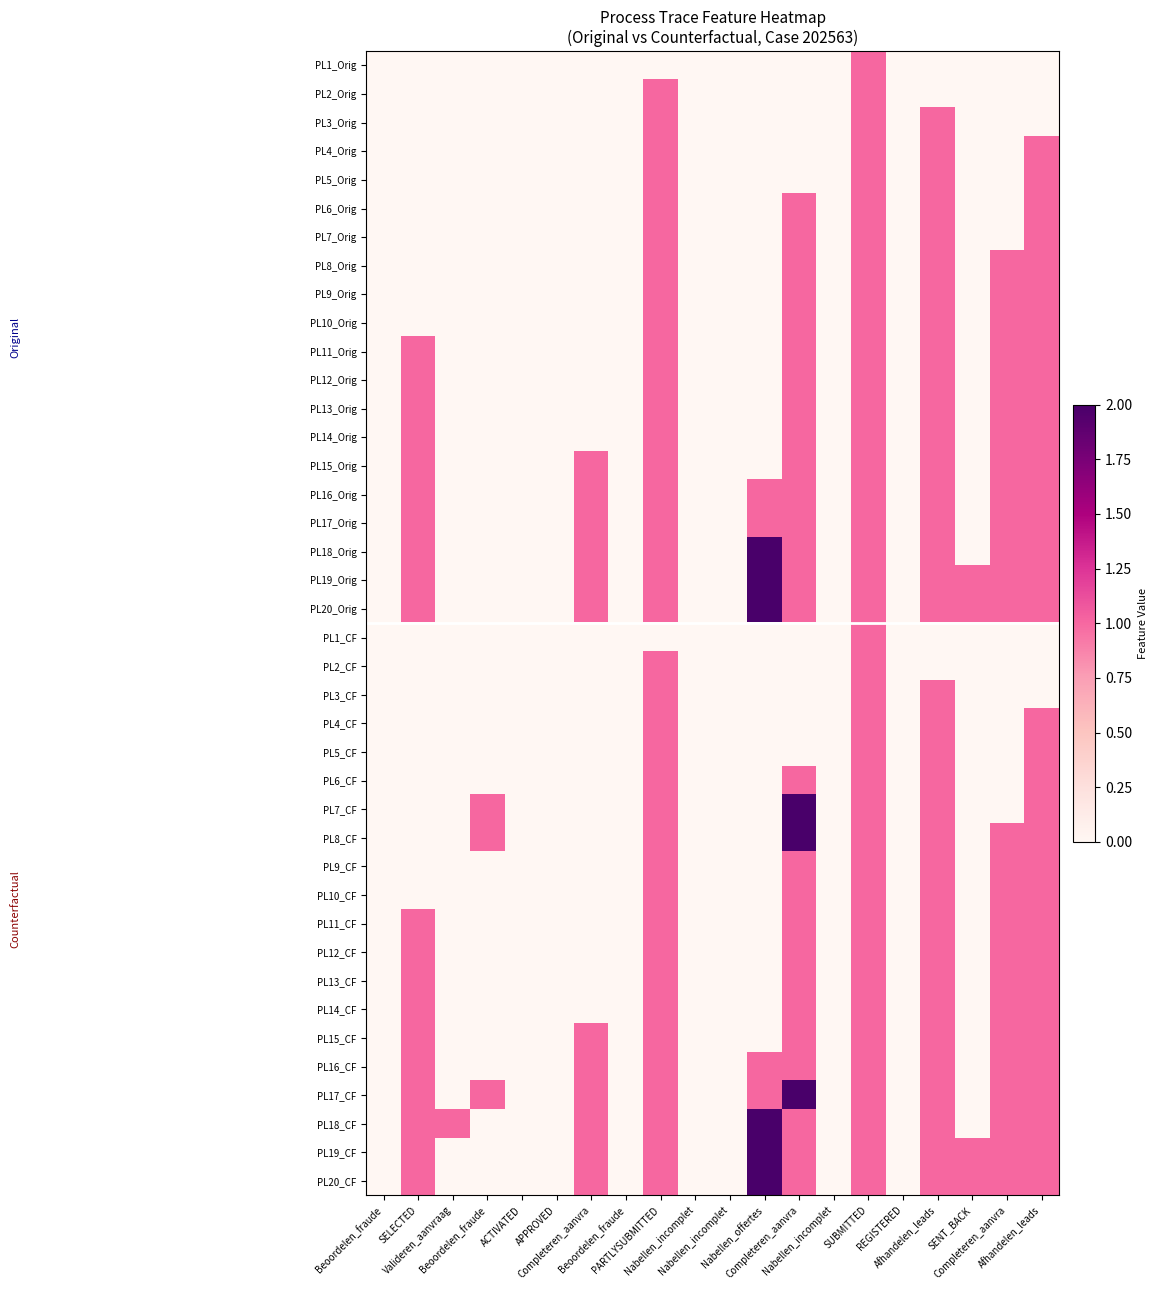

Reading left to right, transcribe all the data shown in this chart.

PL1_Orig: Beoordelen_fraude=0	SELECTED=0	Valideren_aanvraag=0	Beoordelen_fraude=0	ACTIVATED=0	APPROVED=0	Completeren_aanvra=0	Beoordelen_fraude=0	PARTLYSUBMITTED=0	Nabellen_incomplet=0	Nabellen_incomplet=0	Nabellen_offertes=0	Completeren_aanvra=0	Nabellen_incomplet=0	SUBMITTED=1	REGISTERED=0	Afhandelen_leads=0	SENT_BACK=0	Completeren_aanvra=0	Afhandelen_leads=0
PL2_Orig: Beoordelen_fraude=0	SELECTED=0	Valideren_aanvraag=0	Beoordelen_fraude=0	ACTIVATED=0	APPROVED=0	Completeren_aanvra=0	Beoordelen_fraude=0	PARTLYSUBMITTED=1	Nabellen_incomplet=0	Nabellen_incomplet=0	Nabellen_offertes=0	Completeren_aanvra=0	Nabellen_incomplet=0	SUBMITTED=1	REGISTERED=0	Afhandelen_leads=0	SENT_BACK=0	Completeren_aanvra=0	Afhandelen_leads=0
PL3_Orig: Beoordelen_fraude=0	SELECTED=0	Valideren_aanvraag=0	Beoordelen_fraude=0	ACTIVATED=0	APPROVED=0	Completeren_aanvra=0	Beoordelen_fraude=0	PARTLYSUBMITTED=1	Nabellen_incomplet=0	Nabellen_incomplet=0	Nabellen_offertes=0	Completeren_aanvra=0	Nabellen_incomplet=0	SUBMITTED=1	REGISTERED=0	Afhandelen_leads=1	SENT_BACK=0	Completeren_aanvra=0	Afhandelen_leads=0
PL4_Orig: Beoordelen_fraude=0	SELECTED=0	Valideren_aanvraag=0	Beoordelen_fraude=0	ACTIVATED=0	APPROVED=0	Completeren_aanvra=0	Beoordelen_fraude=0	PARTLYSUBMITTED=1	Nabellen_incomplet=0	Nabellen_incomplet=0	Nabellen_offertes=0	Completeren_aanvra=0	Nabellen_incomplet=0	SUBMITTED=1	REGISTERED=0	Afhandelen_leads=1	SENT_BACK=0	Completeren_aanvra=0	Afhandelen_leads=1
PL5_Orig: Beoordelen_fraude=0	SELECTED=0	Valideren_aanvraag=0	Beoordelen_fraude=0	ACTIVATED=0	APPROVED=0	Completeren_aanvra=0	Beoordelen_fraude=0	PARTLYSUBMITTED=1	Nabellen_incomplet=0	Nabellen_incomplet=0	Nabellen_offertes=0	Completeren_aanvra=0	Nabellen_incomplet=0	SUBMITTED=1	REGISTERED=0	Afhandelen_leads=1	SENT_BACK=0	Completeren_aanvra=0	Afhandelen_leads=1
PL6_Orig: Beoordelen_fraude=0	SELECTED=0	Valideren_aanvraag=0	Beoordelen_fraude=0	ACTIVATED=0	APPROVED=0	Completeren_aanvra=0	Beoordelen_fraude=0	PARTLYSUBMITTED=1	Nabellen_incomplet=0	Nabellen_incomplet=0	Nabellen_offertes=0	Completeren_aanvra=1	Nabellen_incomplet=0	SUBMITTED=1	REGISTERED=0	Afhandelen_leads=1	SENT_BACK=0	Completeren_aanvra=0	Afhandelen_leads=1
PL7_Orig: Beoordelen_fraude=0	SELECTED=0	Valideren_aanvraag=0	Beoordelen_fraude=0	ACTIVATED=0	APPROVED=0	Completeren_aanvra=0	Beoordelen_fraude=0	PARTLYSUBMITTED=1	Nabellen_incomplet=0	Nabellen_incomplet=0	Nabellen_offertes=0	Completeren_aanvra=1	Nabellen_incomplet=0	SUBMITTED=1	REGISTERED=0	Afhandelen_leads=1	SENT_BACK=0	Completeren_aanvra=0	Afhandelen_leads=1
PL8_Orig: Beoordelen_fraude=0	SELECTED=0	Valideren_aanvraag=0	Beoordelen_fraude=0	ACTIVATED=0	APPROVED=0	Completeren_aanvra=0	Beoordelen_fraude=0	PARTLYSUBMITTED=1	Nabellen_incomplet=0	Nabellen_incomplet=0	Nabellen_offertes=0	Completeren_aanvra=1	Nabellen_incomplet=0	SUBMITTED=1	REGISTERED=0	Afhandelen_leads=1	SENT_BACK=0	Completeren_aanvra=1	Afhandelen_leads=1
PL9_Orig: Beoordelen_fraude=0	SELECTED=0	Valideren_aanvraag=0	Beoordelen_fraude=0	ACTIVATED=0	APPROVED=0	Completeren_aanvra=0	Beoordelen_fraude=0	PARTLYSUBMITTED=1	Nabellen_incomplet=0	Nabellen_incomplet=0	Nabellen_offertes=0	Completeren_aanvra=1	Nabellen_incomplet=0	SUBMITTED=1	REGISTERED=0	Afhandelen_leads=1	SENT_BACK=0	Completeren_aanvra=1	Afhandelen_leads=1
PL10_Orig: Beoordelen_fraude=0	SELECTED=0	Valideren_aanvraag=0	Beoordelen_fraude=0	ACTIVATED=0	APPROVED=0	Completeren_aanvra=0	Beoordelen_fraude=0	PARTLYSUBMITTED=1	Nabellen_incomplet=0	Nabellen_incomplet=0	Nabellen_offertes=0	Completeren_aanvra=1	Nabellen_incomplet=0	SUBMITTED=1	REGISTERED=0	Afhandelen_leads=1	SENT_BACK=0	Completeren_aanvra=1	Afhandelen_leads=1
PL11_Orig: Beoordelen_fraude=0	SELECTED=1	Valideren_aanvraag=0	Beoordelen_fraude=0	ACTIVATED=0	APPROVED=0	Completeren_aanvra=0	Beoordelen_fraude=0	PARTLYSUBMITTED=1	Nabellen_incomplet=0	Nabellen_incomplet=0	Nabellen_offertes=0	Completeren_aanvra=1	Nabellen_incomplet=0	SUBMITTED=1	REGISTERED=0	Afhandelen_leads=1	SENT_BACK=0	Completeren_aanvra=1	Afhandelen_leads=1
PL12_Orig: Beoordelen_fraude=0	SELECTED=1	Valideren_aanvraag=0	Beoordelen_fraude=0	ACTIVATED=0	APPROVED=0	Completeren_aanvra=0	Beoordelen_fraude=0	PARTLYSUBMITTED=1	Nabellen_incomplet=0	Nabellen_incomplet=0	Nabellen_offertes=0	Completeren_aanvra=1	Nabellen_incomplet=0	SUBMITTED=1	REGISTERED=0	Afhandelen_leads=1	SENT_BACK=0	Completeren_aanvra=1	Afhandelen_leads=1
PL13_Orig: Beoordelen_fraude=0	SELECTED=1	Valideren_aanvraag=0	Beoordelen_fraude=0	ACTIVATED=0	APPROVED=0	Completeren_aanvra=0	Beoordelen_fraude=0	PARTLYSUBMITTED=1	Nabellen_incomplet=0	Nabellen_incomplet=0	Nabellen_offertes=0	Completeren_aanvra=1	Nabellen_incomplet=0	SUBMITTED=1	REGISTERED=0	Afhandelen_leads=1	SENT_BACK=0	Completeren_aanvra=1	Afhandelen_leads=1
PL14_Orig: Beoordelen_fraude=0	SELECTED=1	Valideren_aanvraag=0	Beoordelen_fraude=0	ACTIVATED=0	APPROVED=0	Completeren_aanvra=0	Beoordelen_fraude=0	PARTLYSUBMITTED=1	Nabellen_incomplet=0	Nabellen_incomplet=0	Nabellen_offertes=0	Completeren_aanvra=1	Nabellen_incomplet=0	SUBMITTED=1	REGISTERED=0	Afhandelen_leads=1	SENT_BACK=0	Completeren_aanvra=1	Afhandelen_leads=1
PL15_Orig: Beoordelen_fraude=0	SELECTED=1	Valideren_aanvraag=0	Beoordelen_fraude=0	ACTIVATED=0	APPROVED=0	Completeren_aanvra=1	Beoordelen_fraude=0	PARTLYSUBMITTED=1	Nabellen_incomplet=0	Nabellen_incomplet=0	Nabellen_offertes=0	Completeren_aanvra=1	Nabellen_incomplet=0	SUBMITTED=1	REGISTERED=0	Afhandelen_leads=1	SENT_BACK=0	Completeren_aanvra=1	Afhandelen_leads=1
PL16_Orig: Beoordelen_fraude=0	SELECTED=1	Valideren_aanvraag=0	Beoordelen_fraude=0	ACTIVATED=0	APPROVED=0	Completeren_aanvra=1	Beoordelen_fraude=0	PARTLYSUBMITTED=1	Nabellen_incomplet=0	Nabellen_incomplet=0	Nabellen_offertes=1	Completeren_aanvra=1	Nabellen_incomplet=0	SUBMITTED=1	REGISTERED=0	Afhandelen_leads=1	SENT_BACK=0	Completeren_aanvra=1	Afhandelen_leads=1
PL17_Orig: Beoordelen_fraude=0	SELECTED=1	Valideren_aanvraag=0	Beoordelen_fraude=0	ACTIVATED=0	APPROVED=0	Completeren_aanvra=1	Beoordelen_fraude=0	PARTLYSUBMITTED=1	Nabellen_incomplet=0	Nabellen_incomplet=0	Nabellen_offertes=1	Completeren_aanvra=1	Nabellen_incomplet=0	SUBMITTED=1	REGISTERED=0	Afhandelen_leads=1	SENT_BACK=0	Completeren_aanvra=1	Afhandelen_leads=1
PL18_Orig: Beoordelen_fraude=0	SELECTED=1	Valideren_aanvraag=0	Beoordelen_fraude=0	ACTIVATED=0	APPROVED=0	Completeren_aanvra=1	Beoordelen_fraude=0	PARTLYSUBMITTED=1	Nabellen_incomplet=0	Nabellen_incomplet=0	Nabellen_offertes=2	Completeren_aanvra=1	Nabellen_incomplet=0	SUBMITTED=1	REGISTERED=0	Afhandelen_leads=1	SENT_BACK=0	Completeren_aanvra=1	Afhandelen_leads=1
PL19_Orig: Beoordelen_fraude=0	SELECTED=1	Valideren_aanvraag=0	Beoordelen_fraude=0	ACTIVATED=0	APPROVED=0	Completeren_aanvra=1	Beoordelen_fraude=0	PARTLYSUBMITTED=1	Nabellen_incomplet=0	Nabellen_incomplet=0	Nabellen_offertes=2	Completeren_aanvra=1	Nabellen_incomplet=0	SUBMITTED=1	REGISTERED=0	Afhandelen_leads=1	SENT_BACK=1	Completeren_aanvra=1	Afhandelen_leads=1
PL20_Orig: Beoordelen_fraude=0	SELECTED=1	Valideren_aanvraag=0	Beoordelen_fraude=0	ACTIVATED=0	APPROVED=0	Completeren_aanvra=1	Beoordelen_fraude=0	PARTLYSUBMITTED=1	Nabellen_incomplet=0	Nabellen_incomplet=0	Nabellen_offertes=2	Completeren_aanvra=1	Nabellen_incomplet=0	SUBMITTED=1	REGISTERED=0	Afhandelen_leads=1	SENT_BACK=1	Completeren_aanvra=1	Afhandelen_leads=1
PL1_CF: Beoordelen_fraude=0	SELECTED=0	Valideren_aanvraag=0	Beoordelen_fraude=0	ACTIVATED=0	APPROVED=0	Completeren_aanvra=0	Beoordelen_fraude=0	PARTLYSUBMITTED=0	Nabellen_incomplet=0	Nabellen_incomplet=0	Nabellen_offertes=0	Completeren_aanvra=0	Nabellen_incomplet=0	SUBMITTED=1	REGISTERED=0	Afhandelen_leads=0	SENT_BACK=0	Completeren_aanvra=0	Afhandelen_leads=0
PL2_CF: Beoordelen_fraude=0	SELECTED=0	Valideren_aanvraag=0	Beoordelen_fraude=0	ACTIVATED=0	APPROVED=0	Completeren_aanvra=0	Beoordelen_fraude=0	PARTLYSUBMITTED=1	Nabellen_incomplet=0	Nabellen_incomplet=0	Nabellen_offertes=0	Completeren_aanvra=0	Nabellen_incomplet=0	SUBMITTED=1	REGISTERED=0	Afhandelen_leads=0	SENT_BACK=0	Completeren_aanvra=0	Afhandelen_leads=0
PL3_CF: Beoordelen_fraude=0	SELECTED=0	Valideren_aanvraag=0	Beoordelen_fraude=0	ACTIVATED=0	APPROVED=0	Completeren_aanvra=0	Beoordelen_fraude=0	PARTLYSUBMITTED=1	Nabellen_incomplet=0	Nabellen_incomplet=0	Nabellen_offertes=0	Completeren_aanvra=0	Nabellen_incomplet=0	SUBMITTED=1	REGISTERED=0	Afhandelen_leads=1	SENT_BACK=0	Completeren_aanvra=0	Afhandelen_leads=0
PL4_CF: Beoordelen_fraude=0	SELECTED=0	Valideren_aanvraag=0	Beoordelen_fraude=0	ACTIVATED=0	APPROVED=0	Completeren_aanvra=0	Beoordelen_fraude=0	PARTLYSUBMITTED=1	Nabellen_incomplet=0	Nabellen_incomplet=0	Nabellen_offertes=0	Completeren_aanvra=0	Nabellen_incomplet=0	SUBMITTED=1	REGISTERED=0	Afhandelen_leads=1	SENT_BACK=0	Completeren_aanvra=0	Afhandelen_leads=1
PL5_CF: Beoordelen_fraude=0	SELECTED=0	Valideren_aanvraag=0	Beoordelen_fraude=0	ACTIVATED=0	APPROVED=0	Completeren_aanvra=0	Beoordelen_fraude=0	PARTLYSUBMITTED=1	Nabellen_incomplet=0	Nabellen_incomplet=0	Nabellen_offertes=0	Completeren_aanvra=0	Nabellen_incomplet=0	SUBMITTED=1	REGISTERED=0	Afhandelen_leads=1	SENT_BACK=0	Completeren_aanvra=0	Afhandelen_leads=1
PL6_CF: Beoordelen_fraude=0	SELECTED=0	Valideren_aanvraag=0	Beoordelen_fraude=0	ACTIVATED=0	APPROVED=0	Completeren_aanvra=0	Beoordelen_fraude=0	PARTLYSUBMITTED=1	Nabellen_incomplet=0	Nabellen_incomplet=0	Nabellen_offertes=0	Completeren_aanvra=1	Nabellen_incomplet=0	SUBMITTED=1	REGISTERED=0	Afhandelen_leads=1	SENT_BACK=0	Completeren_aanvra=0	Afhandelen_leads=1
PL7_CF: Beoordelen_fraude=0	SELECTED=0	Valideren_aanvraag=0	Beoordelen_fraude=1	ACTIVATED=0	APPROVED=0	Completeren_aanvra=0	Beoordelen_fraude=0	PARTLYSUBMITTED=1	Nabellen_incomplet=0	Nabellen_incomplet=0	Nabellen_offertes=0	Completeren_aanvra=2	Nabellen_incomplet=0	SUBMITTED=1	REGISTERED=0	Afhandelen_leads=1	SENT_BACK=0	Completeren_aanvra=0	Afhandelen_leads=1
PL8_CF: Beoordelen_fraude=0	SELECTED=0	Valideren_aanvraag=0	Beoordelen_fraude=1	ACTIVATED=0	APPROVED=0	Completeren_aanvra=0	Beoordelen_fraude=0	PARTLYSUBMITTED=1	Nabellen_incomplet=0	Nabellen_incomplet=0	Nabellen_offertes=0	Completeren_aanvra=2	Nabellen_incomplet=0	SUBMITTED=1	REGISTERED=0	Afhandelen_leads=1	SENT_BACK=0	Completeren_aanvra=1	Afhandelen_leads=1
PL9_CF: Beoordelen_fraude=0	SELECTED=0	Valideren_aanvraag=0	Beoordelen_fraude=0	ACTIVATED=0	APPROVED=0	Completeren_aanvra=0	Beoordelen_fraude=0	PARTLYSUBMITTED=1	Nabellen_incomplet=0	Nabellen_incomplet=0	Nabellen_offertes=0	Completeren_aanvra=1	Nabellen_incomplet=0	SUBMITTED=1	REGISTERED=0	Afhandelen_leads=1	SENT_BACK=0	Completeren_aanvra=1	Afhandelen_leads=1
PL10_CF: Beoordelen_fraude=0	SELECTED=0	Valideren_aanvraag=0	Beoordelen_fraude=0	ACTIVATED=0	APPROVED=0	Completeren_aanvra=0	Beoordelen_fraude=0	PARTLYSUBMITTED=1	Nabellen_incomplet=0	Nabellen_incomplet=0	Nabellen_offertes=0	Completeren_aanvra=1	Nabellen_incomplet=0	SUBMITTED=1	REGISTERED=0	Afhandelen_leads=1	SENT_BACK=0	Completeren_aanvra=1	Afhandelen_leads=1
PL11_CF: Beoordelen_fraude=0	SELECTED=1	Valideren_aanvraag=0	Beoordelen_fraude=0	ACTIVATED=0	APPROVED=0	Completeren_aanvra=0	Beoordelen_fraude=0	PARTLYSUBMITTED=1	Nabellen_incomplet=0	Nabellen_incomplet=0	Nabellen_offertes=0	Completeren_aanvra=1	Nabellen_incomplet=0	SUBMITTED=1	REGISTERED=0	Afhandelen_leads=1	SENT_BACK=0	Completeren_aanvra=1	Afhandelen_leads=1
PL12_CF: Beoordelen_fraude=0	SELECTED=1	Valideren_aanvraag=0	Beoordelen_fraude=0	ACTIVATED=0	APPROVED=0	Completeren_aanvra=0	Beoordelen_fraude=0	PARTLYSUBMITTED=1	Nabellen_incomplet=0	Nabellen_incomplet=0	Nabellen_offertes=0	Completeren_aanvra=1	Nabellen_incomplet=0	SUBMITTED=1	REGISTERED=0	Afhandelen_leads=1	SENT_BACK=0	Completeren_aanvra=1	Afhandelen_leads=1
PL13_CF: Beoordelen_fraude=0	SELECTED=1	Valideren_aanvraag=0	Beoordelen_fraude=0	ACTIVATED=0	APPROVED=0	Completeren_aanvra=0	Beoordelen_fraude=0	PARTLYSUBMITTED=1	Nabellen_incomplet=0	Nabellen_incomplet=0	Nabellen_offertes=0	Completeren_aanvra=1	Nabellen_incomplet=0	SUBMITTED=1	REGISTERED=0	Afhandelen_leads=1	SENT_BACK=0	Completeren_aanvra=1	Afhandelen_leads=1
PL14_CF: Beoordelen_fraude=0	SELECTED=1	Valideren_aanvraag=0	Beoordelen_fraude=0	ACTIVATED=0	APPROVED=0	Completeren_aanvra=0	Beoordelen_fraude=0	PARTLYSUBMITTED=1	Nabellen_incomplet=0	Nabellen_incomplet=0	Nabellen_offertes=0	Completeren_aanvra=1	Nabellen_incomplet=0	SUBMITTED=1	REGISTERED=0	Afhandelen_leads=1	SENT_BACK=0	Completeren_aanvra=1	Afhandelen_leads=1
PL15_CF: Beoordelen_fraude=0	SELECTED=1	Valideren_aanvraag=0	Beoordelen_fraude=0	ACTIVATED=0	APPROVED=0	Completeren_aanvra=1	Beoordelen_fraude=0	PARTLYSUBMITTED=1	Nabellen_incomplet=0	Nabellen_incomplet=0	Nabellen_offertes=0	Completeren_aanvra=1	Nabellen_incomplet=0	SUBMITTED=1	REGISTERED=0	Afhandelen_leads=1	SENT_BACK=0	Completeren_aanvra=1	Afhandelen_leads=1
PL16_CF: Beoordelen_fraude=0	SELECTED=1	Valideren_aanvraag=0	Beoordelen_fraude=0	ACTIVATED=0	APPROVED=0	Completeren_aanvra=1	Beoordelen_fraude=0	PARTLYSUBMITTED=1	Nabellen_incomplet=0	Nabellen_incomplet=0	Nabellen_offertes=1	Completeren_aanvra=1	Nabellen_incomplet=0	SUBMITTED=1	REGISTERED=0	Afhandelen_leads=1	SENT_BACK=0	Completeren_aanvra=1	Afhandelen_leads=1
PL17_CF: Beoordelen_fraude=0	SELECTED=1	Valideren_aanvraag=0	Beoordelen_fraude=1	ACTIVATED=0	APPROVED=0	Completeren_aanvra=1	Beoordelen_fraude=0	PARTLYSUBMITTED=1	Nabellen_incomplet=0	Nabellen_incomplet=0	Nabellen_offertes=1	Completeren_aanvra=2	Nabellen_incomplet=0	SUBMITTED=1	REGISTERED=0	Afhandelen_leads=1	SENT_BACK=0	Completeren_aanvra=1	Afhandelen_leads=1
PL18_CF: Beoordelen_fraude=0	SELECTED=1	Valideren_aanvraag=1	Beoordelen_fraude=0	ACTIVATED=0	APPROVED=0	Completeren_aanvra=1	Beoordelen_fraude=0	PARTLYSUBMITTED=1	Nabellen_incomplet=0	Nabellen_incomplet=0	Nabellen_offertes=2	Completeren_aanvra=1	Nabellen_incomplet=0	SUBMITTED=1	REGISTERED=0	Afhandelen_leads=1	SENT_BACK=0	Completeren_aanvra=1	Afhandelen_leads=1
PL19_CF: Beoordelen_fraude=0	SELECTED=1	Valideren_aanvraag=0	Beoordelen_fraude=0	ACTIVATED=0	APPROVED=0	Completeren_aanvra=1	Beoordelen_fraude=0	PARTLYSUBMITTED=1	Nabellen_incomplet=0	Nabellen_incomplet=0	Nabellen_offertes=2	Completeren_aanvra=1	Nabellen_incomplet=0	SUBMITTED=1	REGISTERED=0	Afhandelen_leads=1	SENT_BACK=1	Completeren_aanvra=1	Afhandelen_leads=1
PL20_CF: Beoordelen_fraude=0	SELECTED=1	Valideren_aanvraag=0	Beoordelen_fraude=0	ACTIVATED=0	APPROVED=0	Completeren_aanvra=1	Beoordelen_fraude=0	PARTLYSUBMITTED=1	Nabellen_incomplet=0	Nabellen_incomplet=0	Nabellen_offertes=2	Completeren_aanvra=1	Nabellen_incomplet=0	SUBMITTED=1	REGISTERED=0	Afhandelen_leads=1	SENT_BACK=1	Completeren_aanvra=1	Afhandelen_leads=1